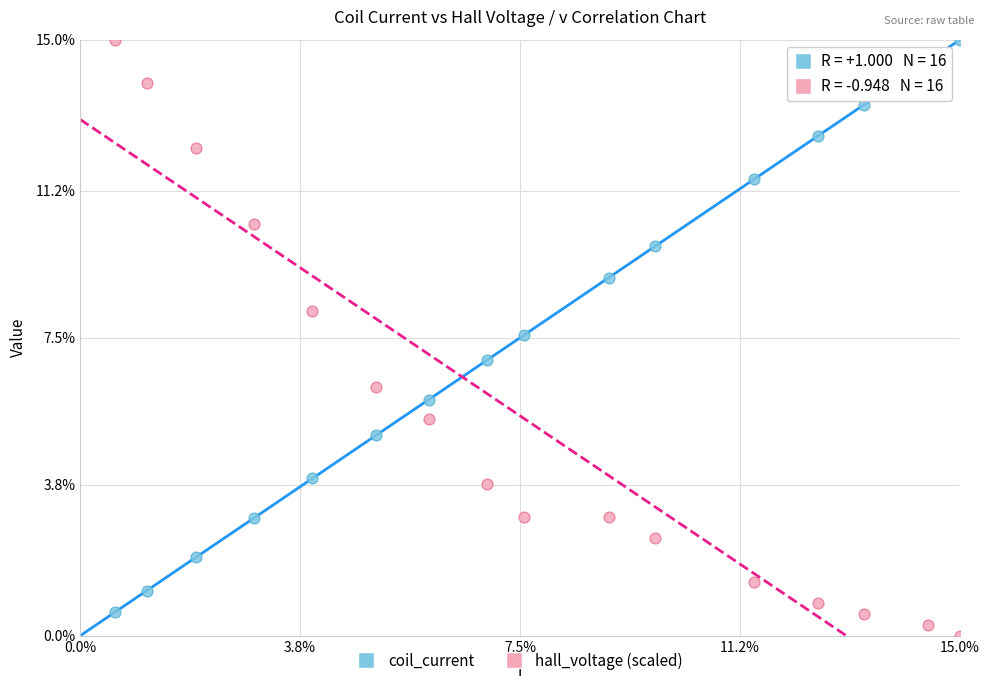

Across all data points, what is the range of X values (max minus min)?

14.4